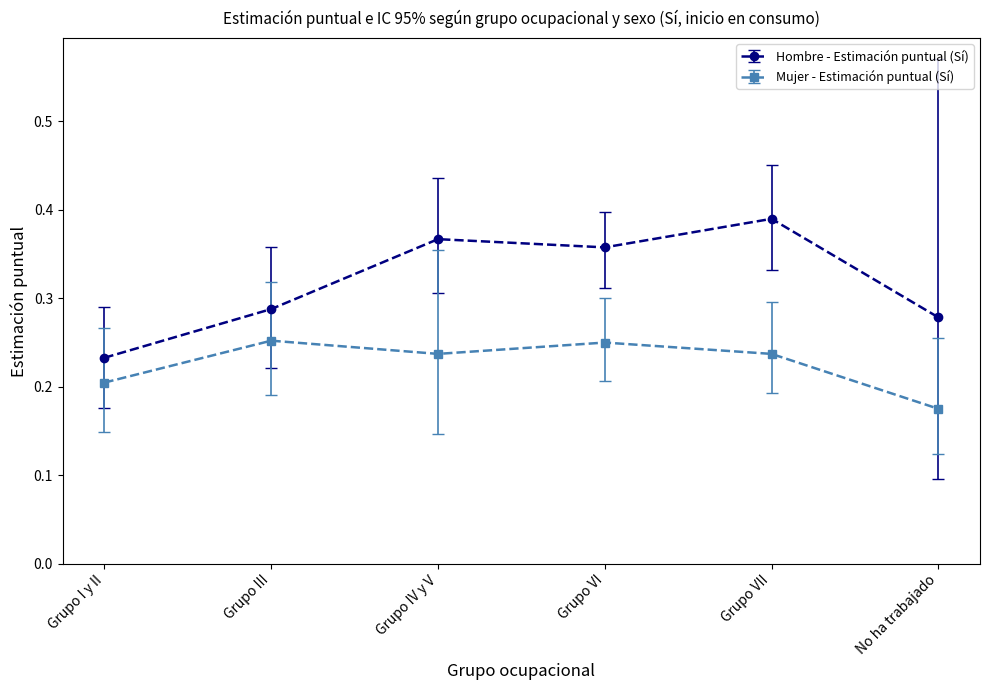

What is the sum of all Mujer - Estimación puntual (Sí) values?

1.4